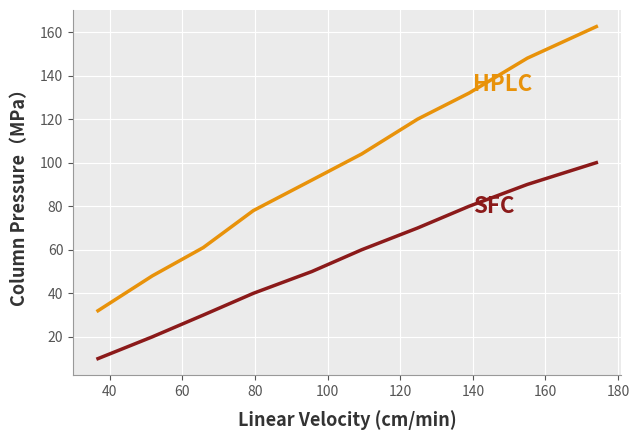

What is the greatest value displayed?

162.5